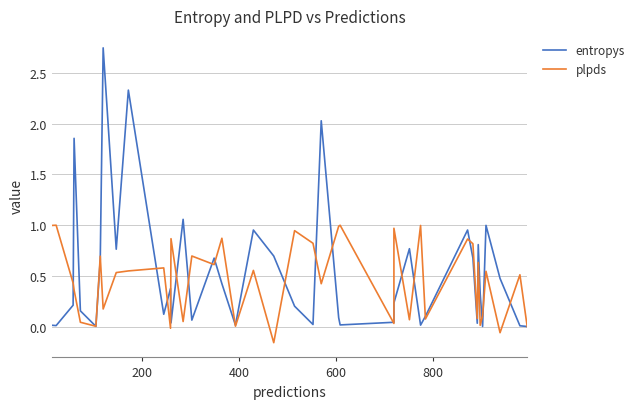

What is the difference between the maximum and minimum values in the entropys series?

2.7